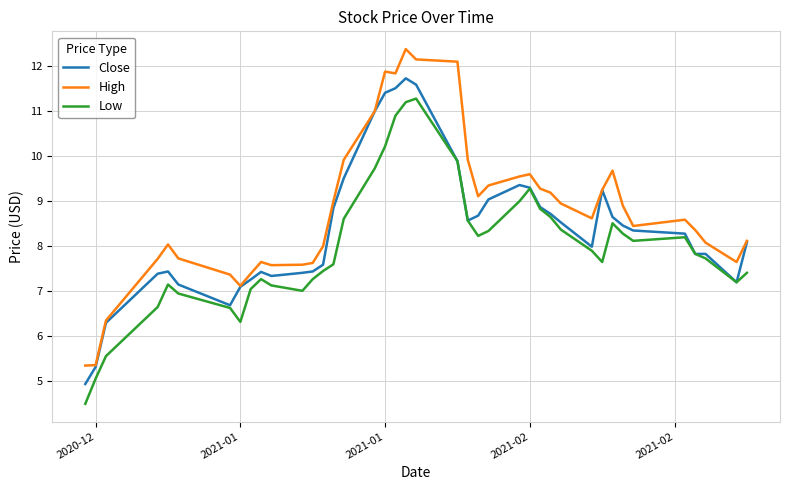

List the series in order of their peak value, highest first.

High, Close, Low